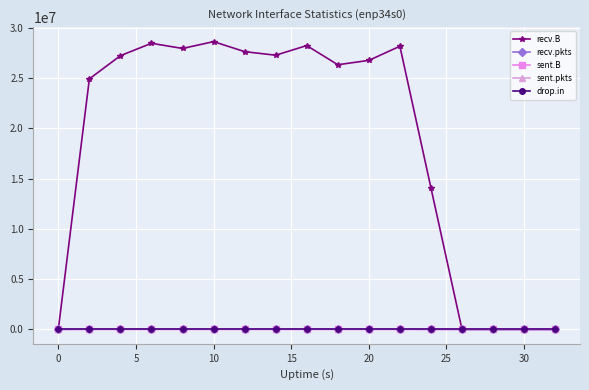

Which series has the widest spread of values?

recv.B